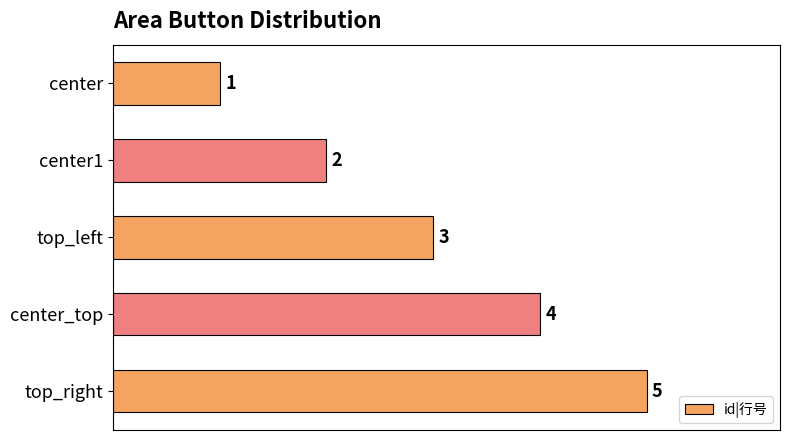

List the labels in order of value, smallest first.

center, center1, top_left, center_top, top_right